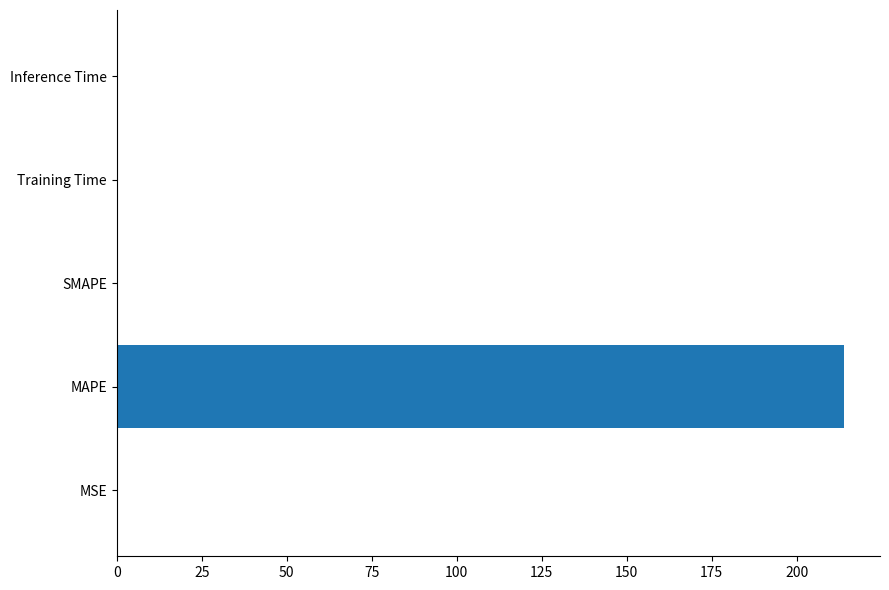

What is the greatest value displayed?

213.8